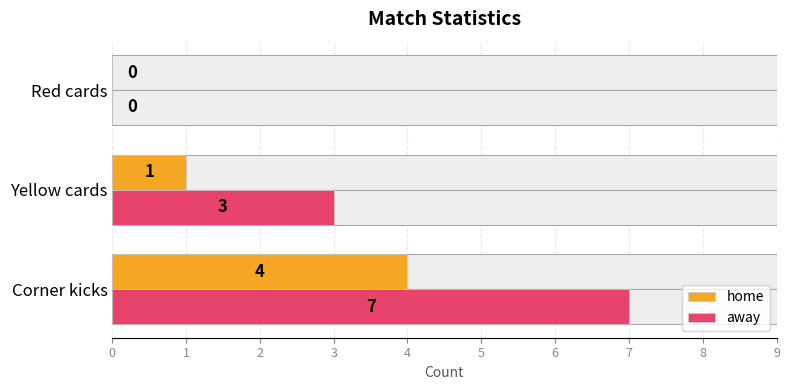

Rank the series by their average value, from lowest to highest.

home, away